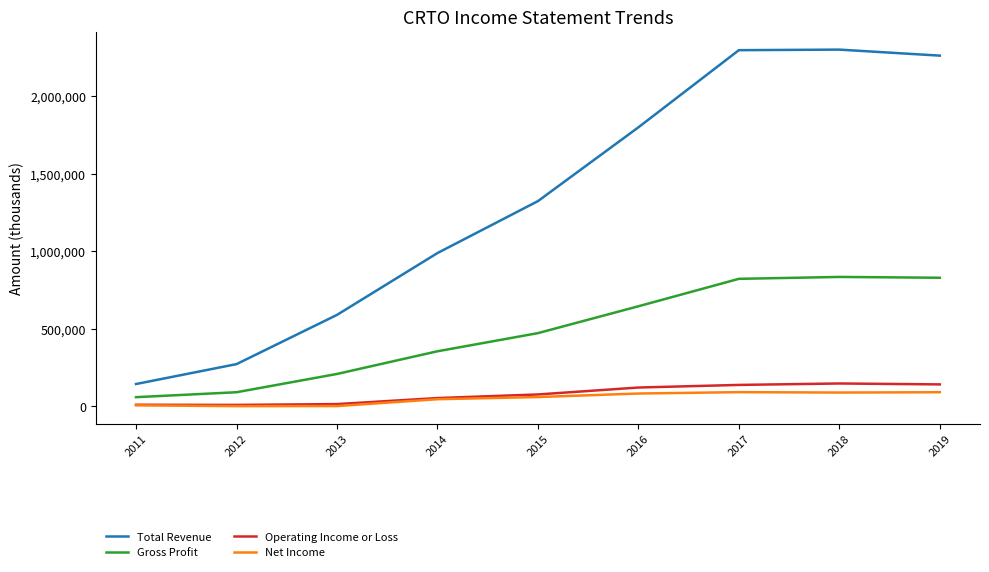

How many lines are shown in the chart?

4